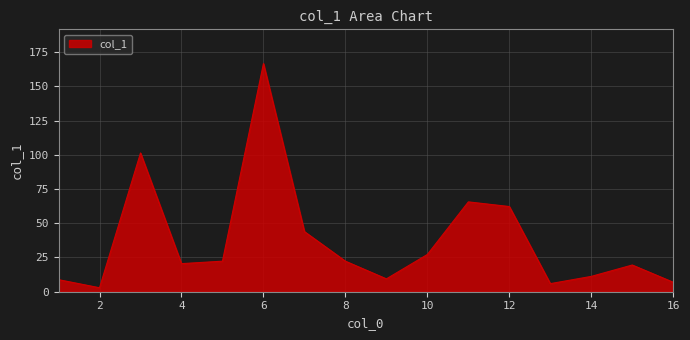

How many interior local peaks (higher than both neighbors) does the data have?

4